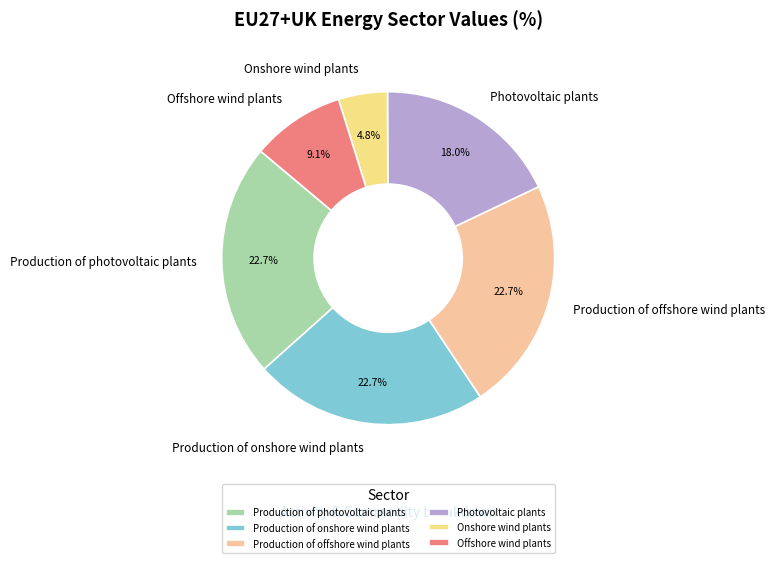

Between Offshore wind plants and Onshore wind plants, which is larger?

Offshore wind plants